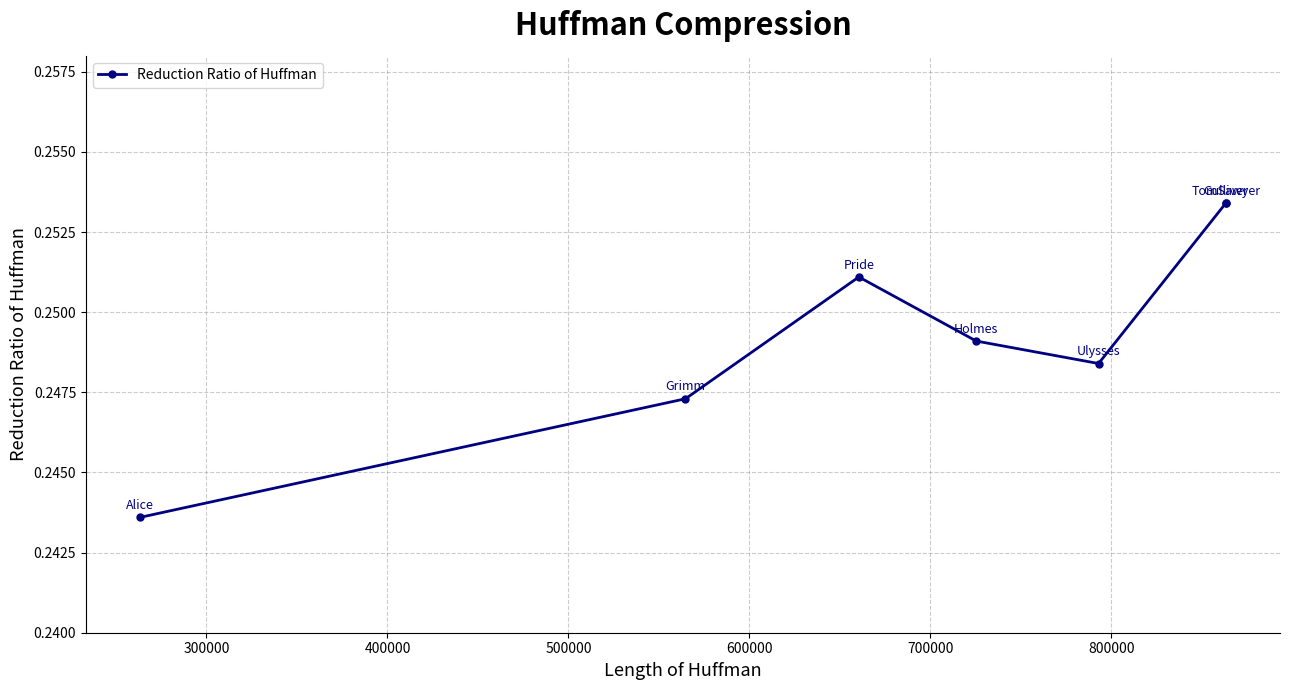

Reading right to left, what are all the values shown in this chart?

0.3	0.3	0.2	0.2	0.3	0.2	0.2